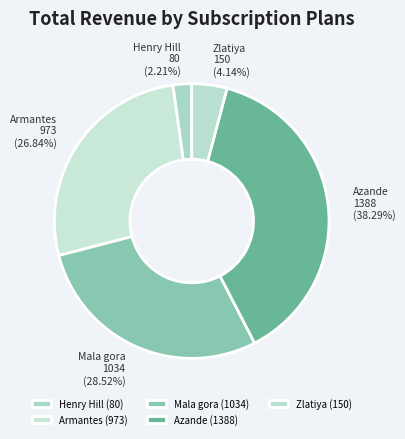

Count the number of slices in the pie.

5